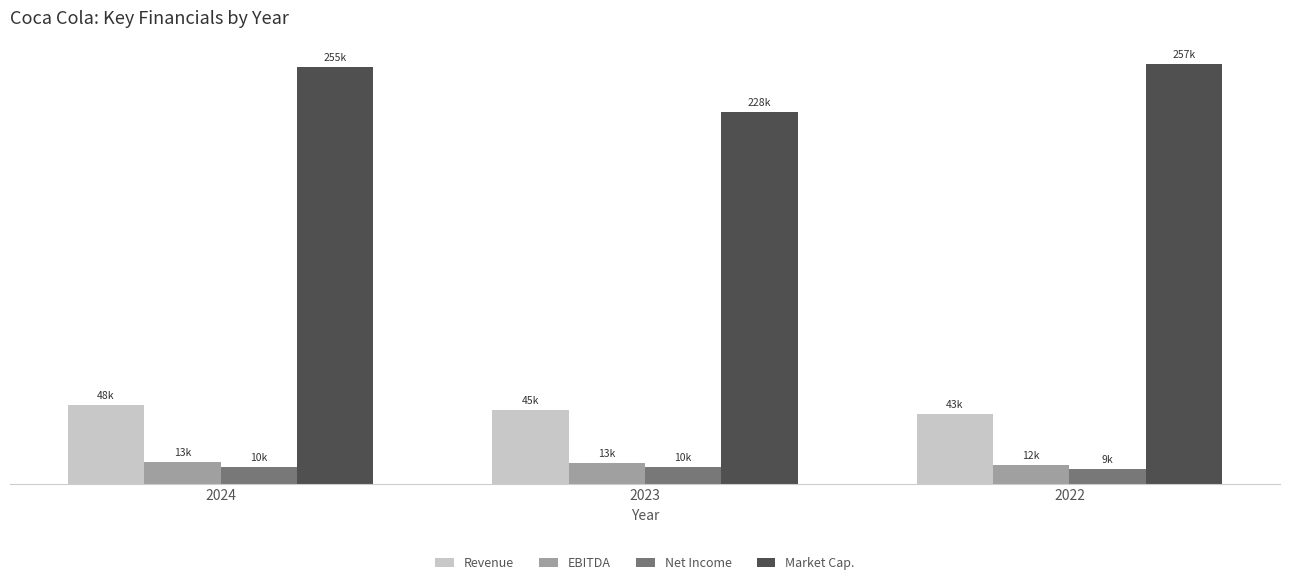

What are all the series names shown in the legend?

Revenue, EBITDA, Net Income, Market Cap.